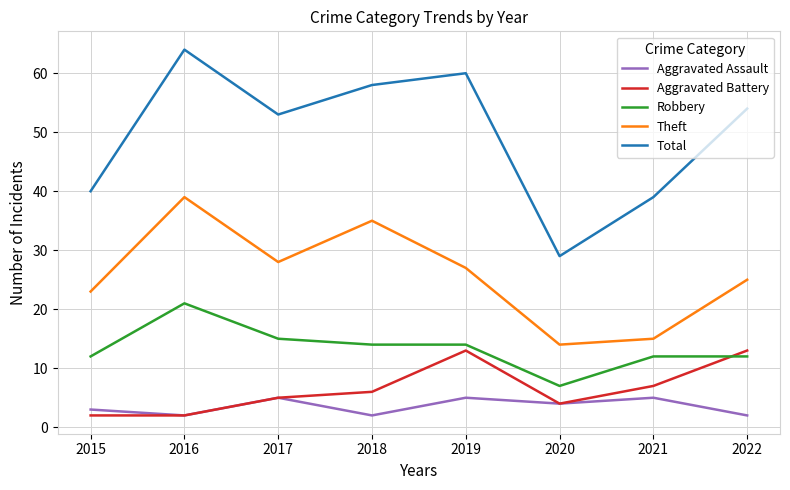

What are all the series names shown in the legend?

Aggravated Assault, Aggravated Battery, Robbery, Theft, Total